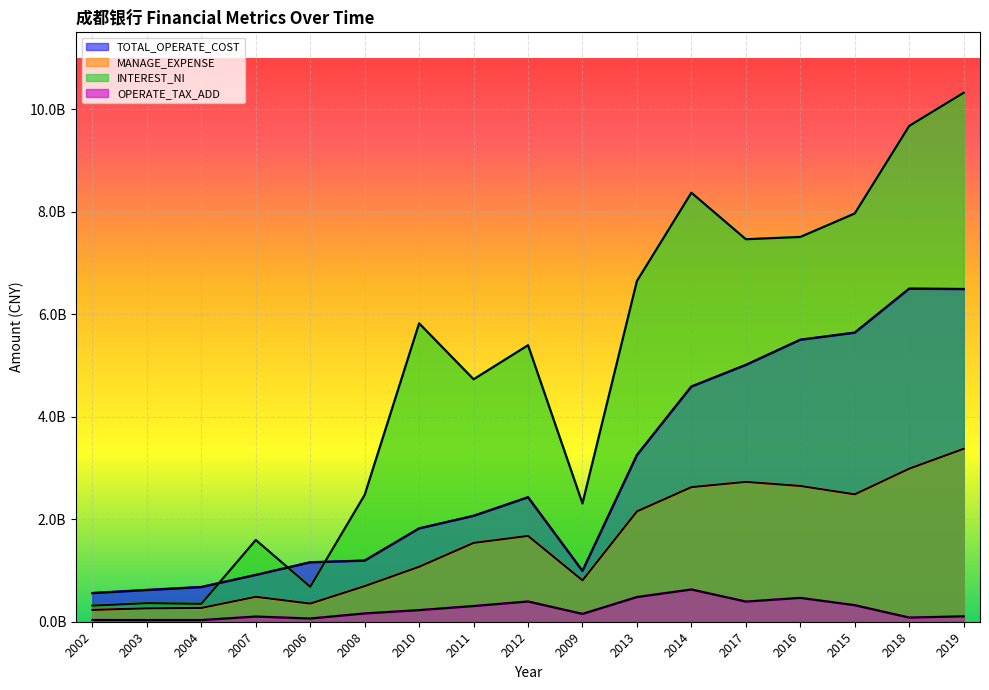

The OPERATE_TAX_ADD series shows 394397000.0 at 2012. True or false?

True